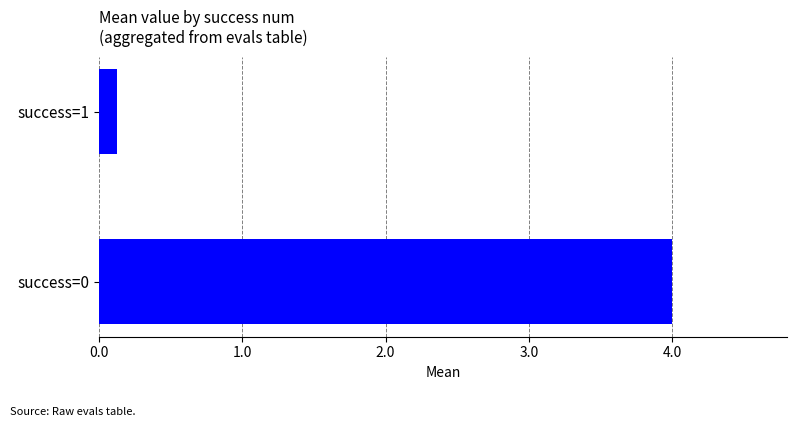

What is the sum of all values?

4.1